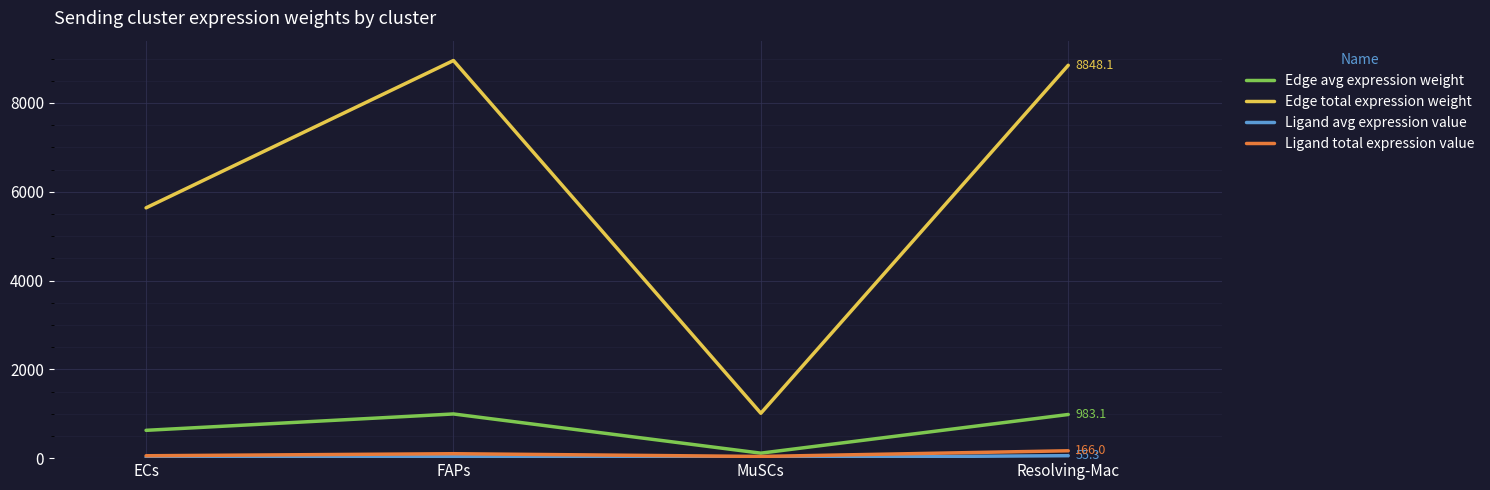

True or false: Edge avg expression weight and Edge total expression weight intersect in this chart.

False